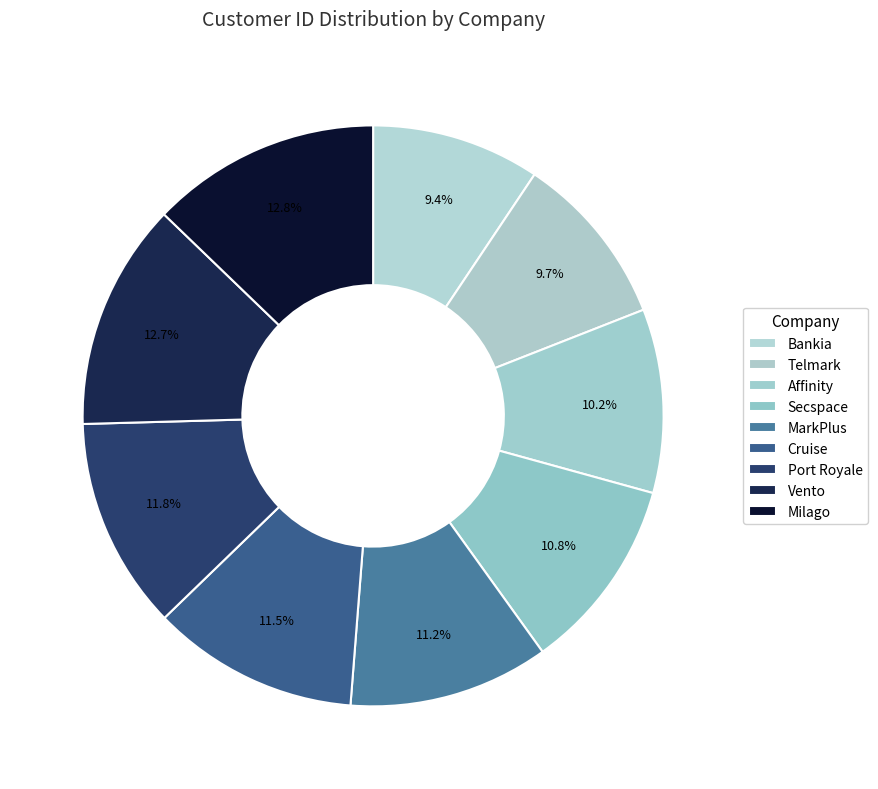

Is the sum of Port Royale and Vento greater than half?

No